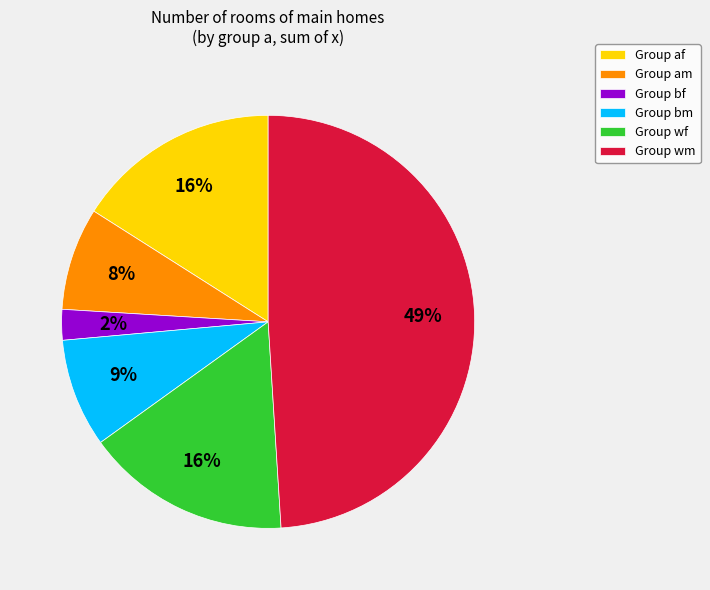

Which category has the smallest portion of the pie?

Group bf